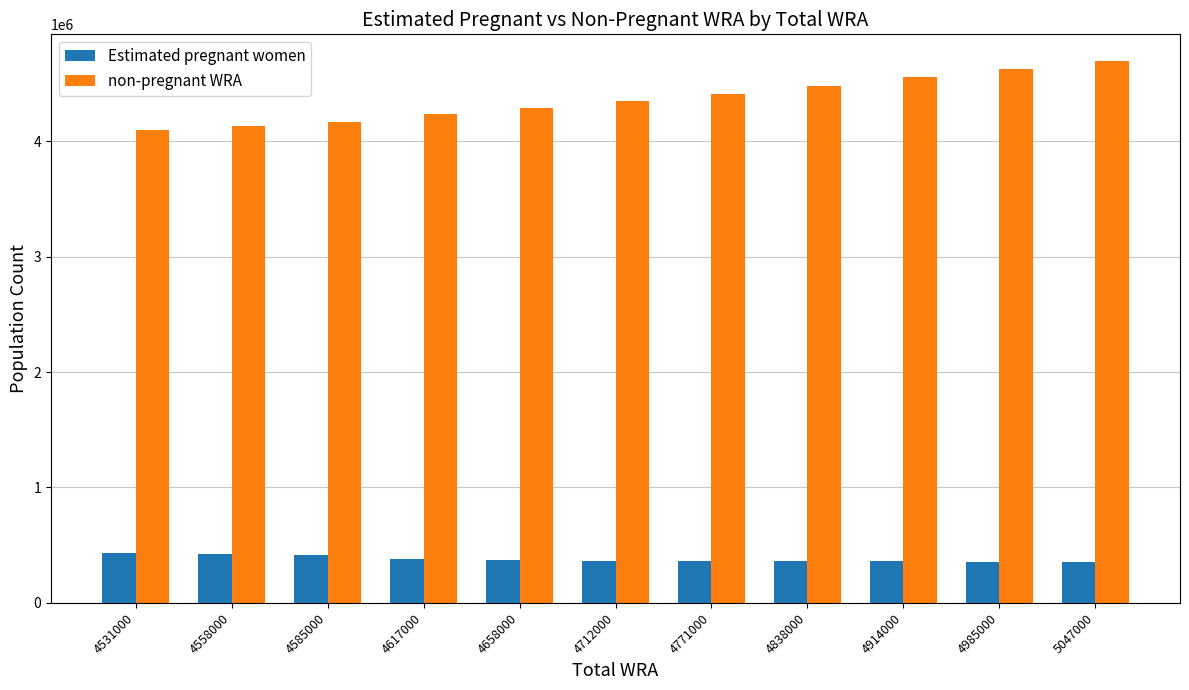

What is the difference between the maximum and minimum values in the non-pregnant WRA series?

596012.6